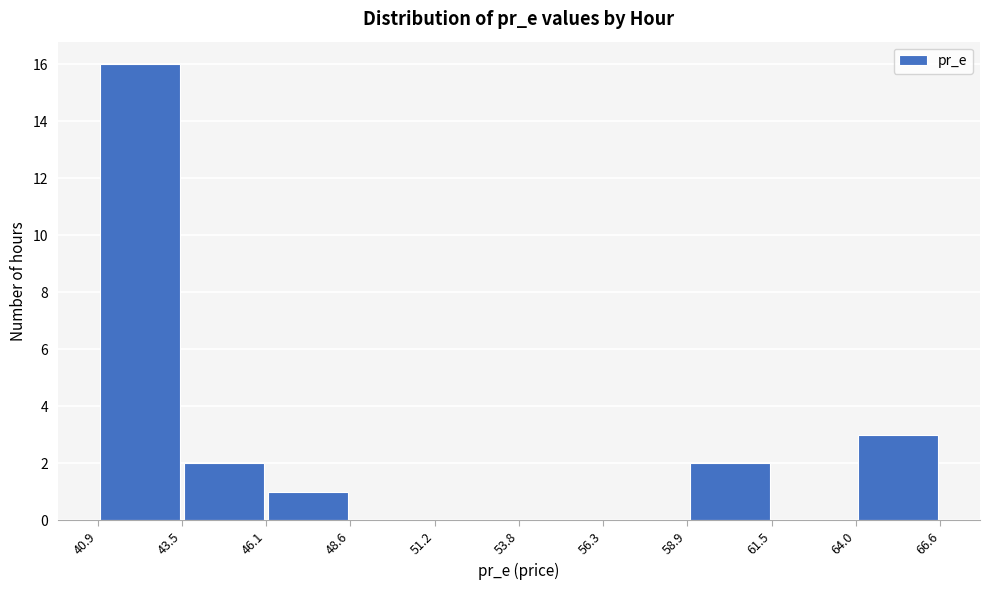

How tall is the bar that spans 58.9 to 61.5 on the x-axis? The values are not printed on the chart, so give them approximately, as read against the axis.

2